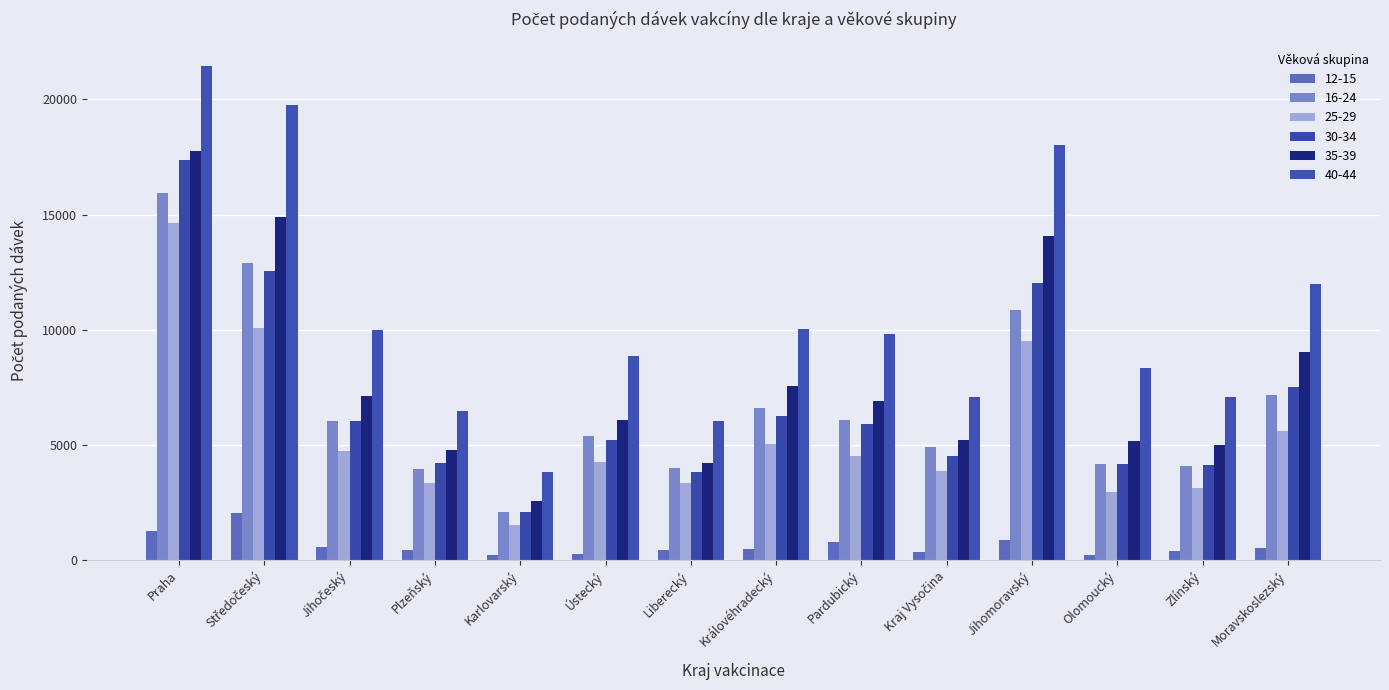

At which category is the sum across all series the highest?

Praha